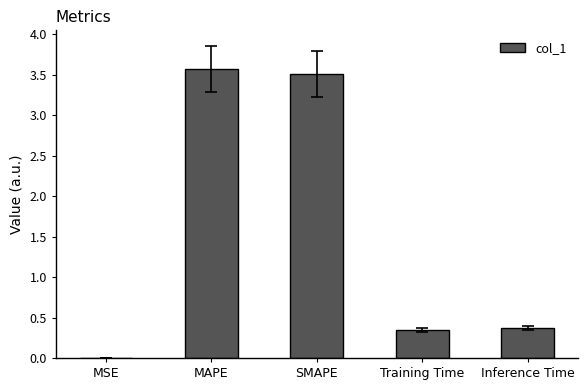

The value at MSE is 0.0. True or false?

True